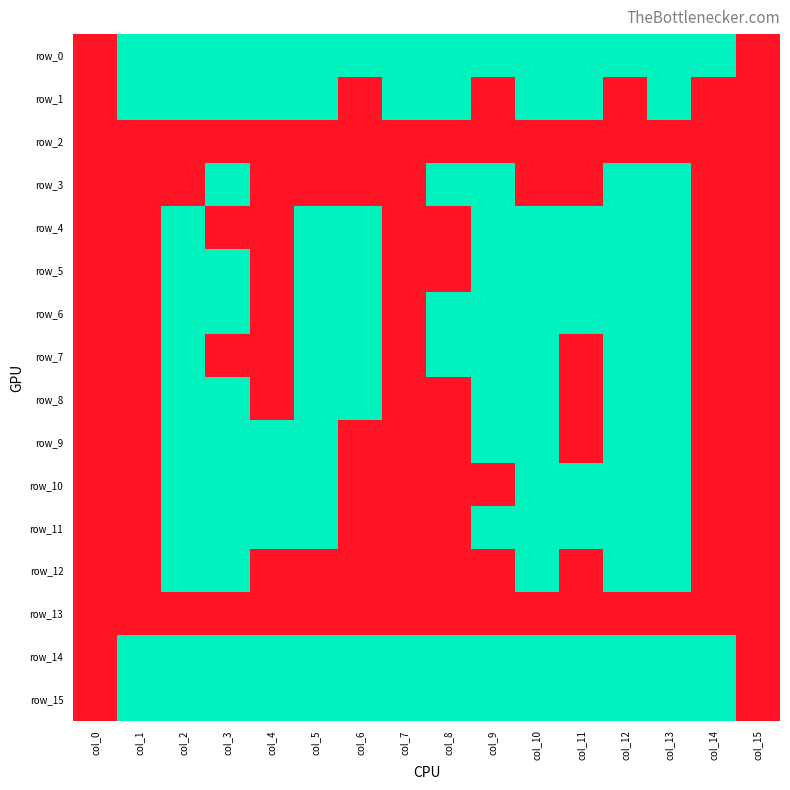

Which series has the widest spread of values?

row_0